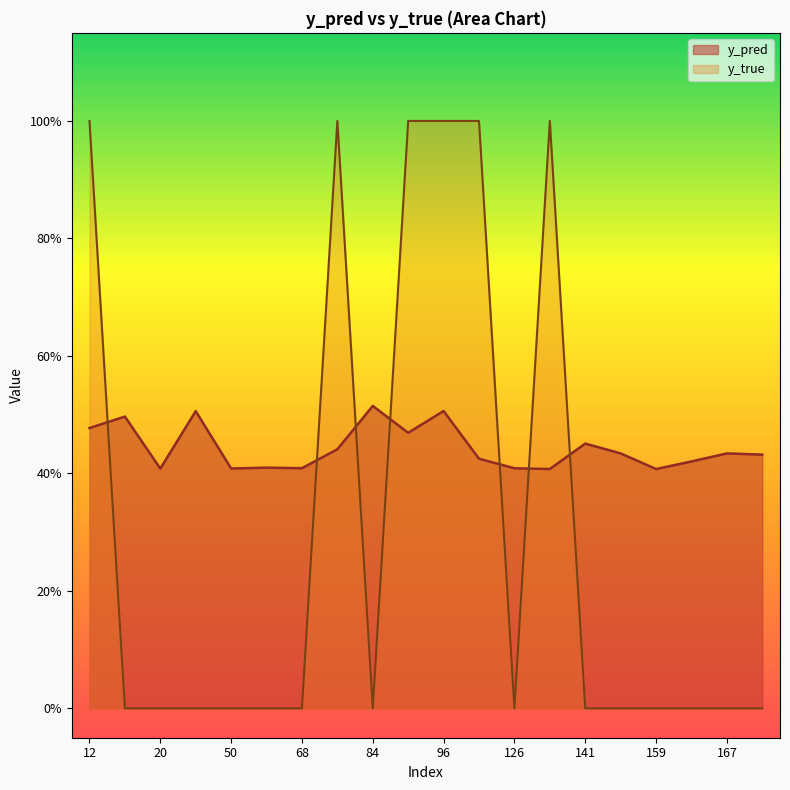

At which category is the sum across all series the highest?

96